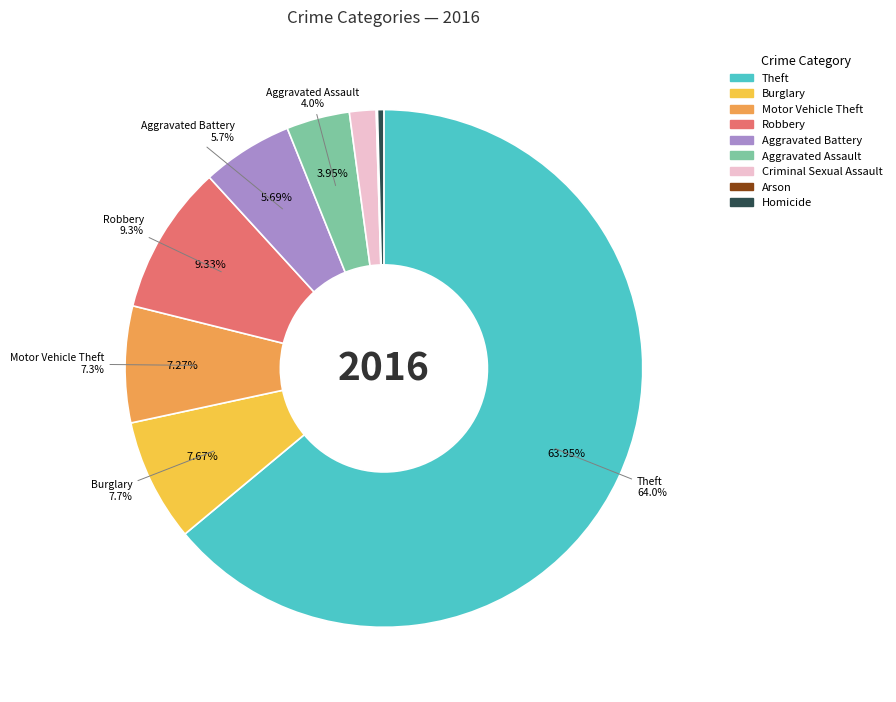

To the nearest percent, what percentage of the pie is Criminal Sexual Assault?

2%